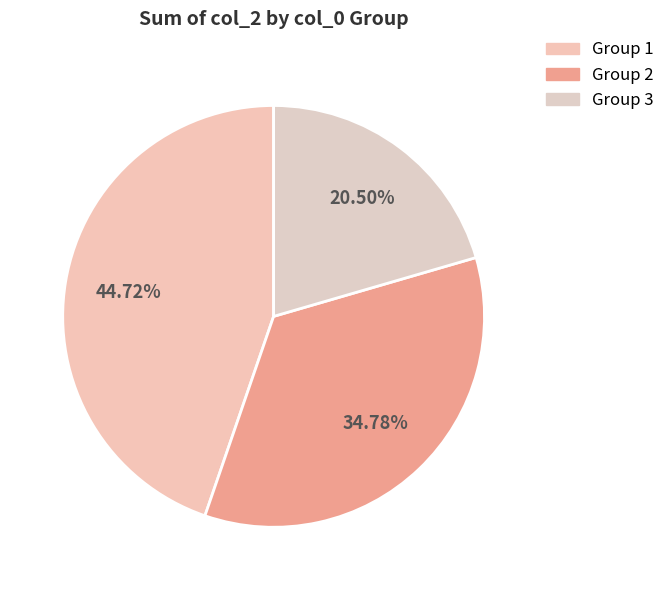

Is there any slice that represents more than half of the pie?

No